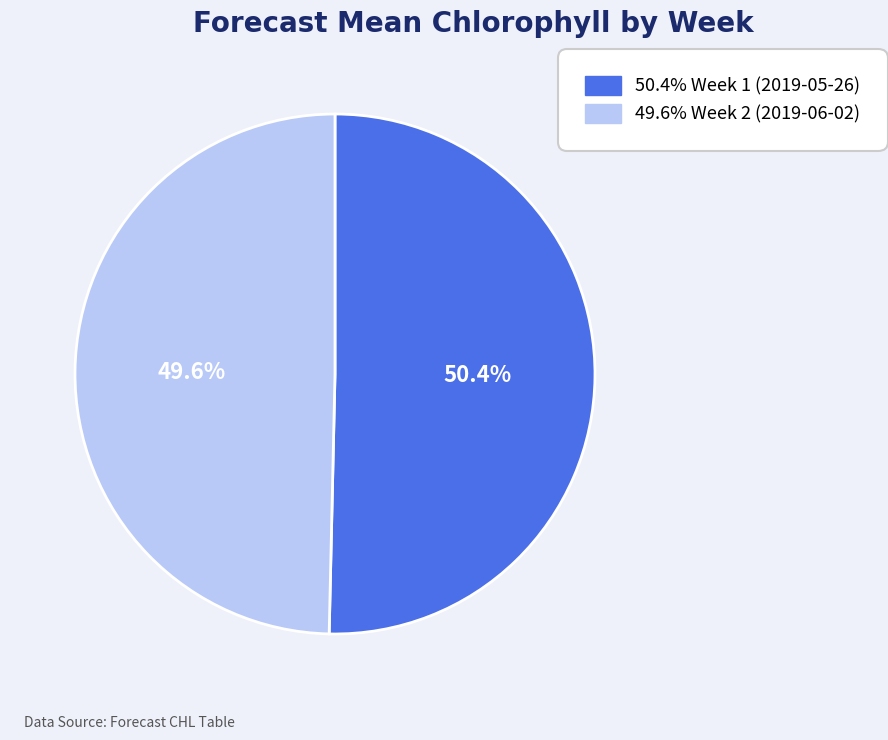

How many segments does this pie chart have?

2